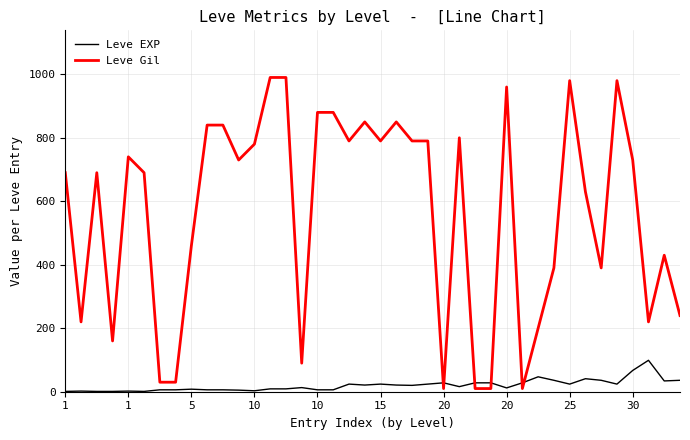

What is the difference between the maximum and minimum values in the Leve EXP series?

98